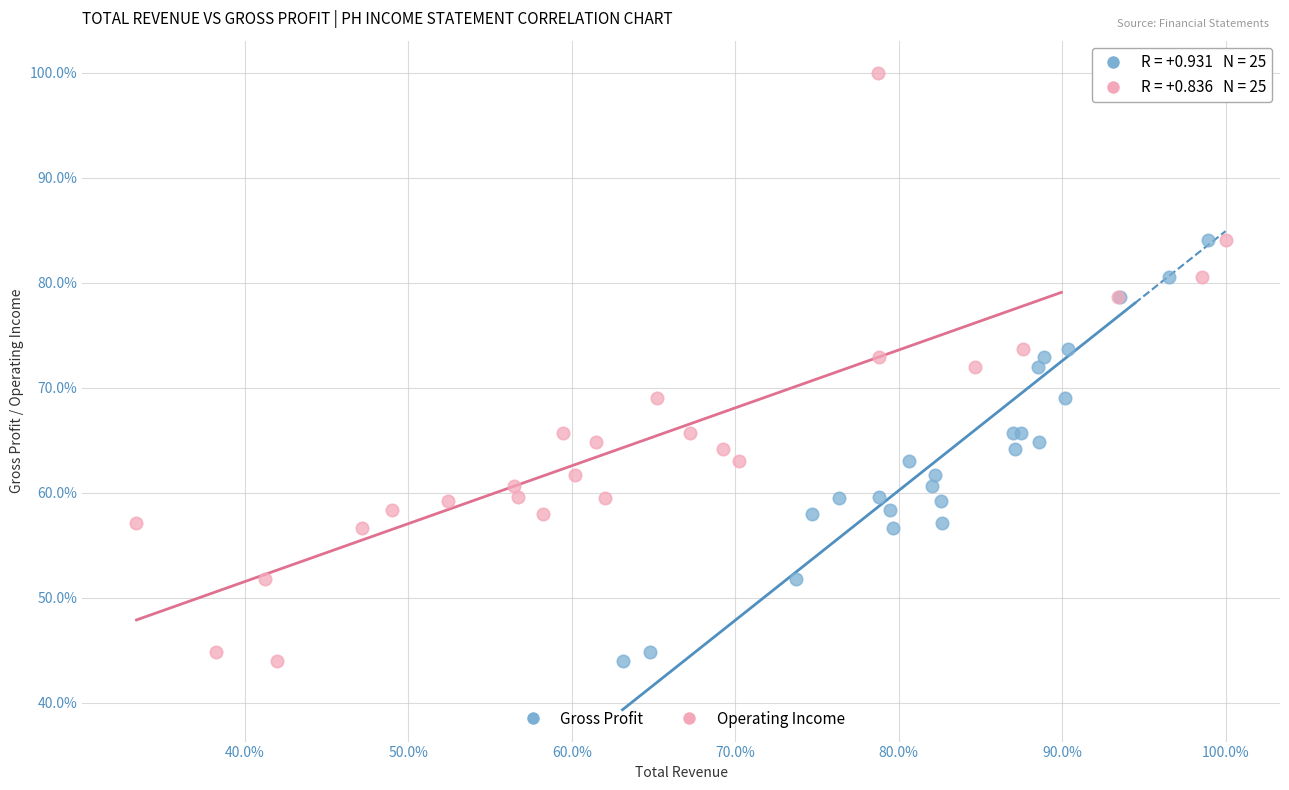

What are all the series names shown in the legend?

Gross Profit, Operating Income